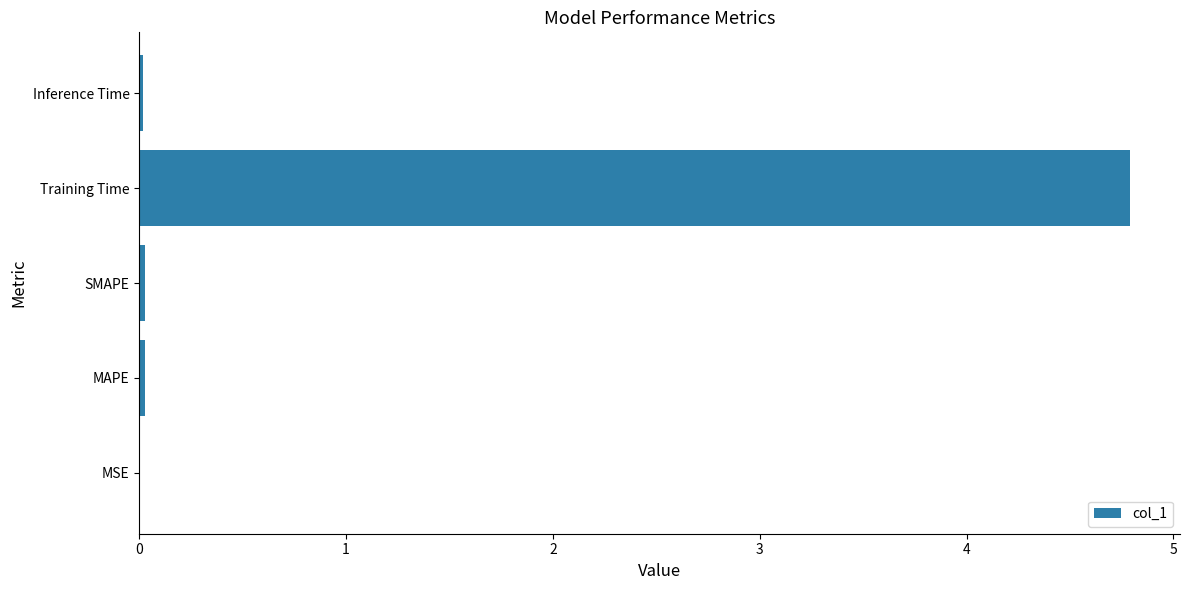

What is the greatest value displayed?

4.8